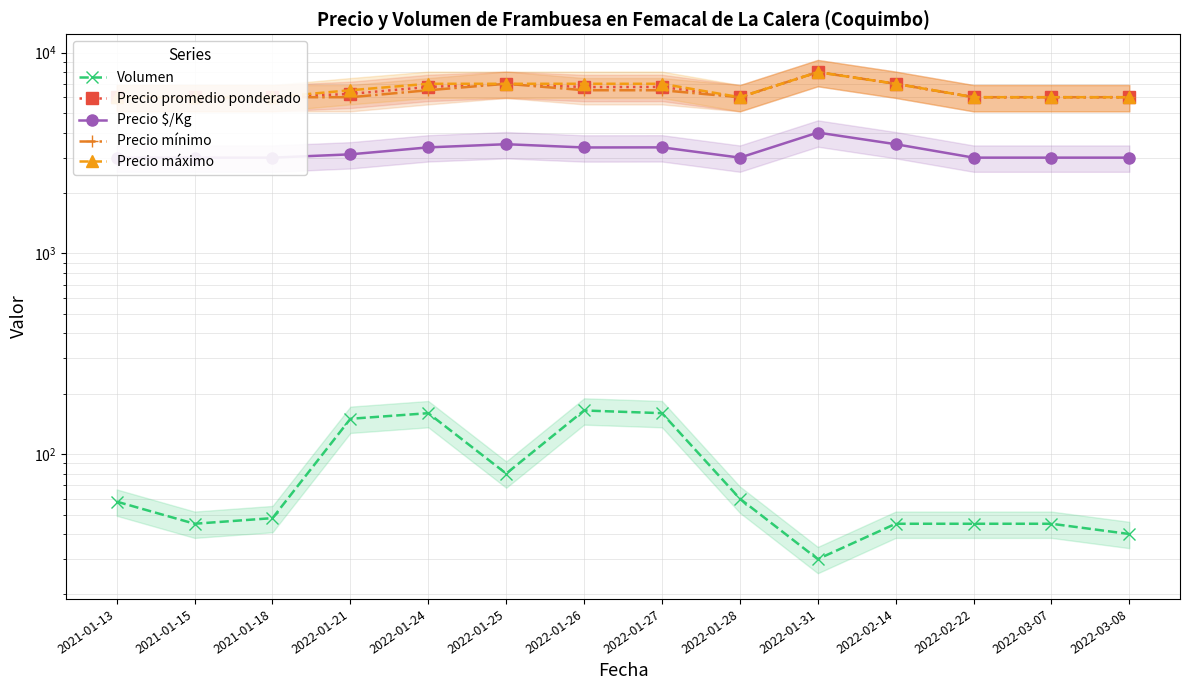

What is the difference between the Precio mínimo values at 2022-01-24 and 2021-01-18?

500